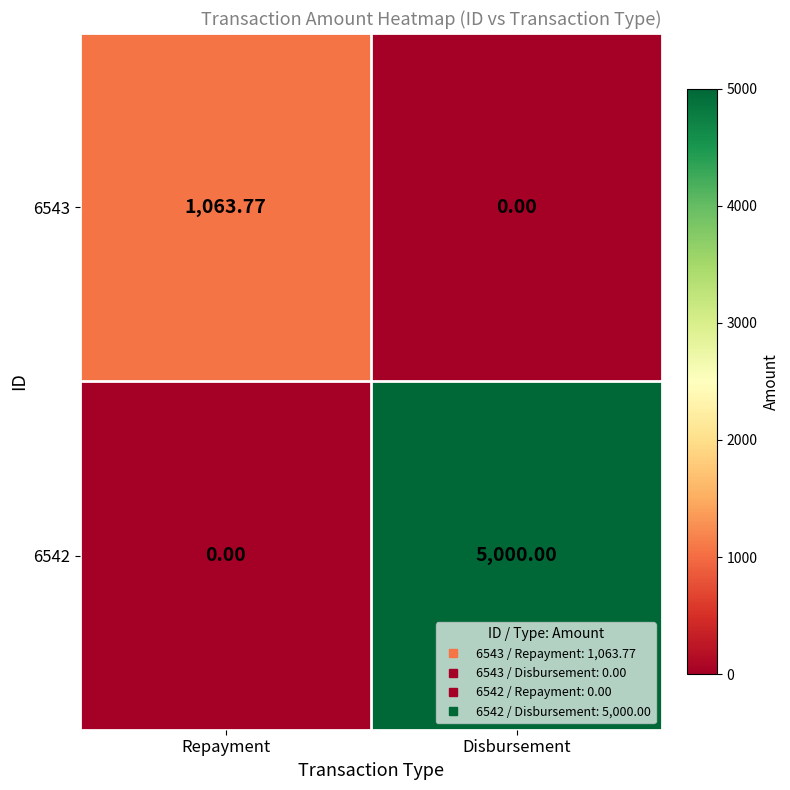

Is the value of 6542 at Disbursement greater than the value of 6543 at Disbursement?

Yes